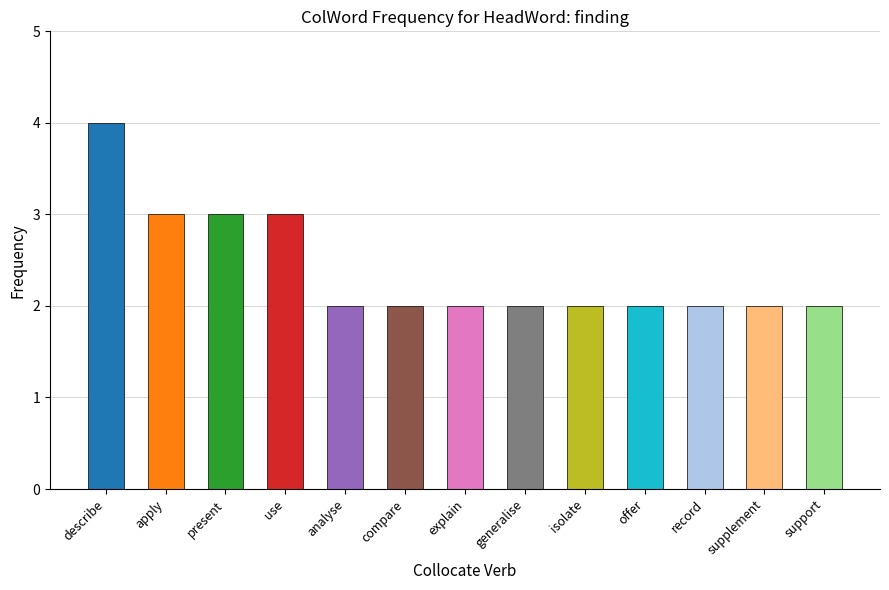

What is the average value?

2